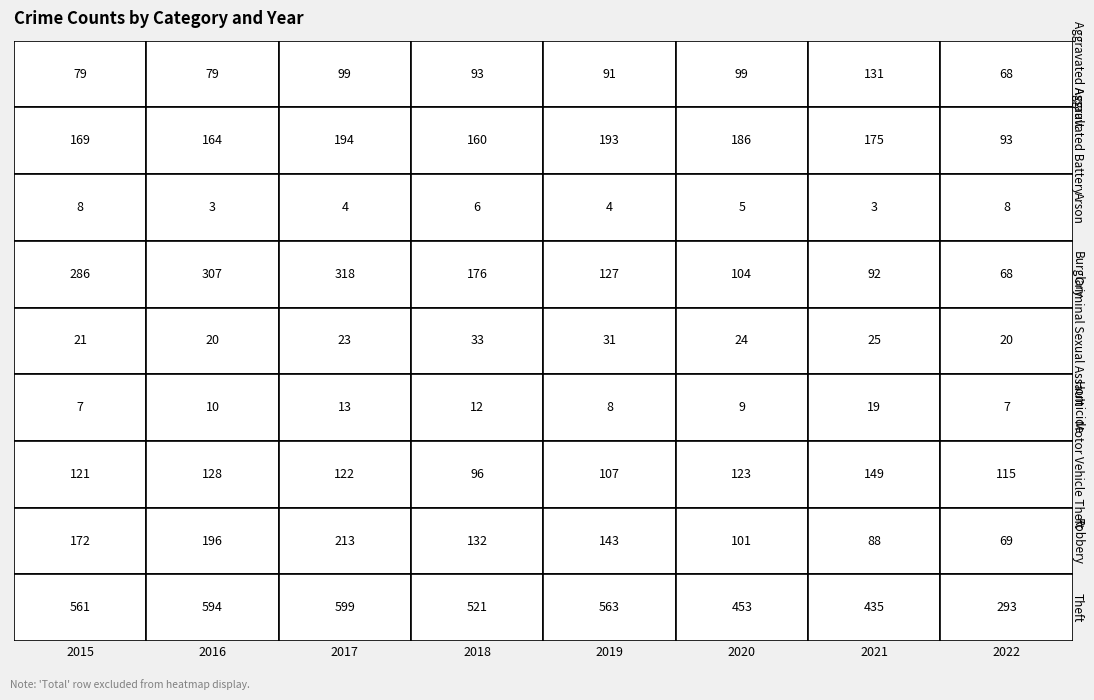

How many values in the Burglary series exceed 176?

3